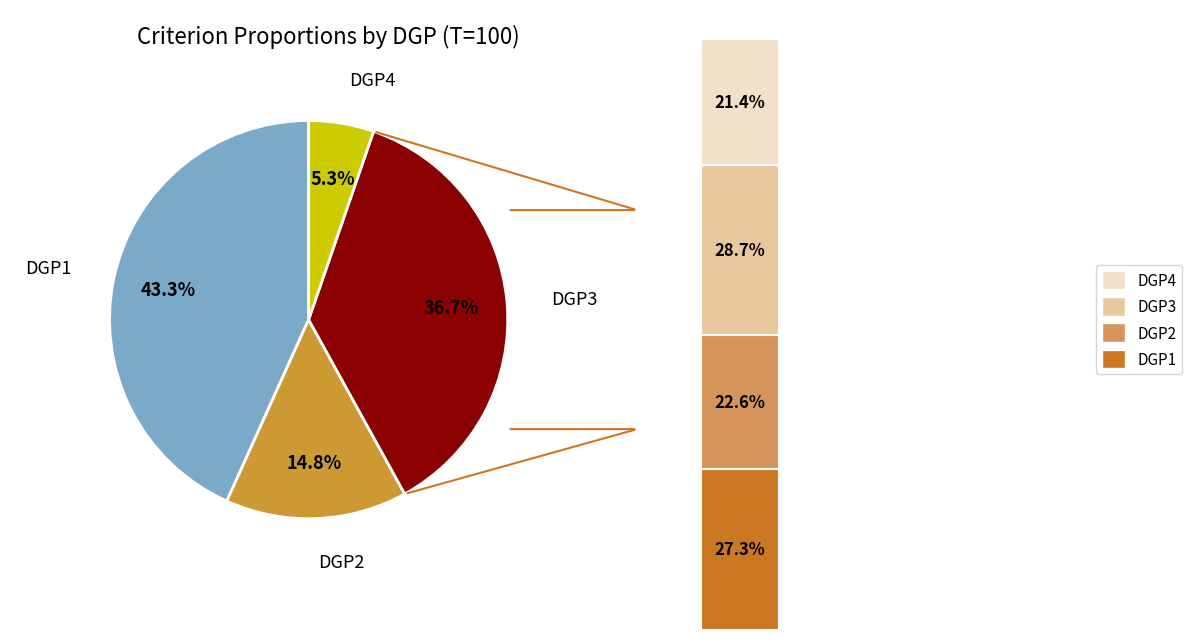

What portion of the pie excludes DGP3?

63.3%